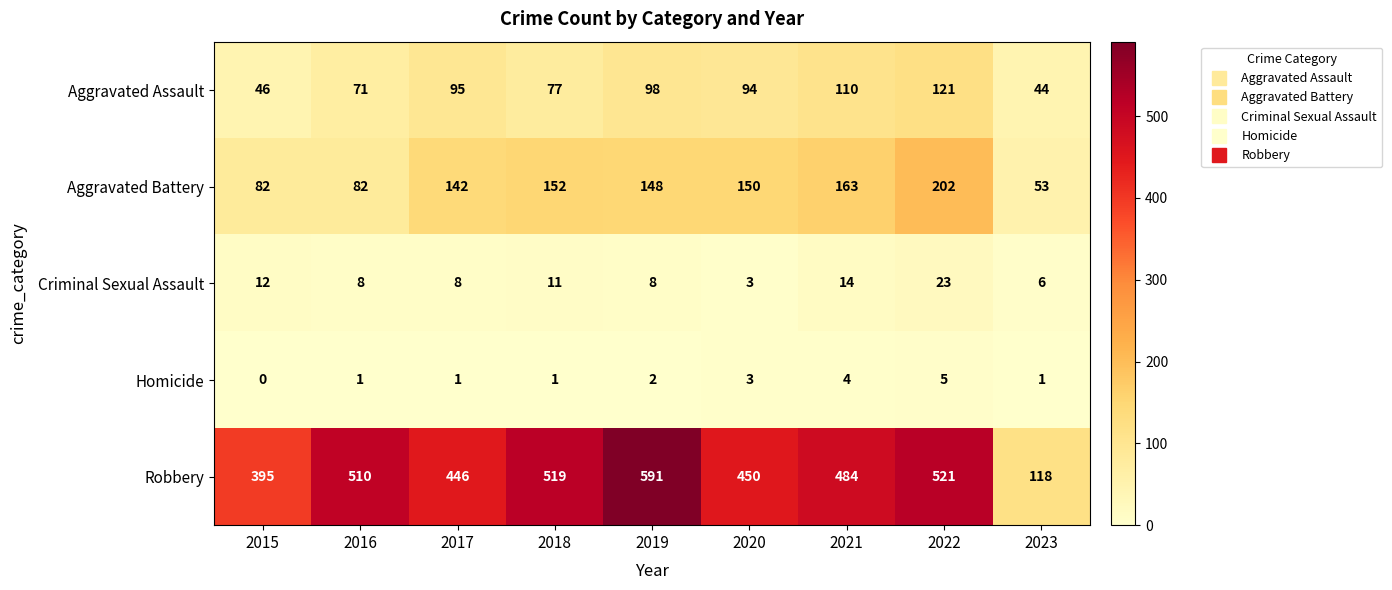

At how many categories does at least one series exceed 443?

7